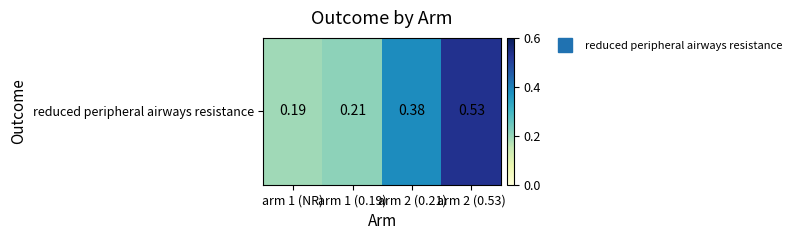

List the labels in order of value, smallest first.

arm 1 (NR), arm 1 (0.19), arm 2 (0.21), arm 2 (0.53)